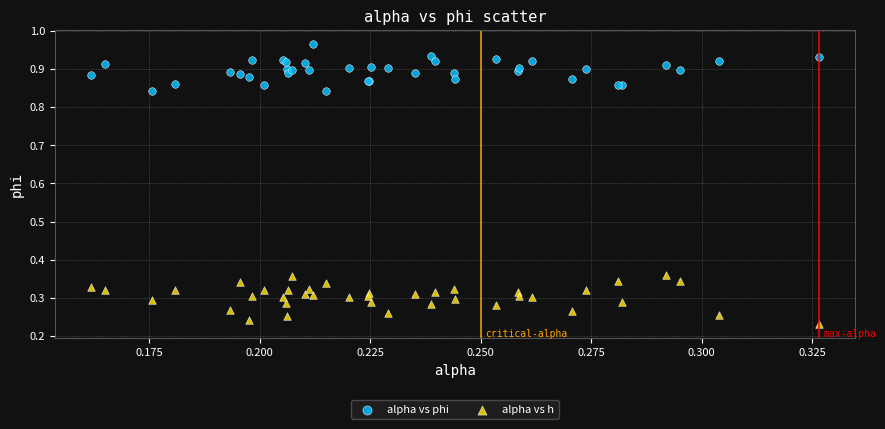

Which series reaches the maximum Y coordinate?

alpha vs phi